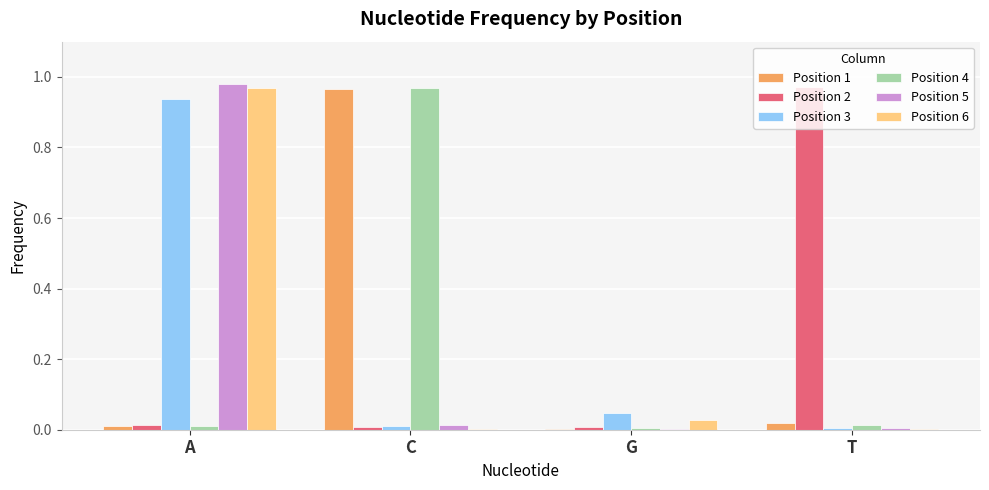

At which category is the sum across all series the highest?

A